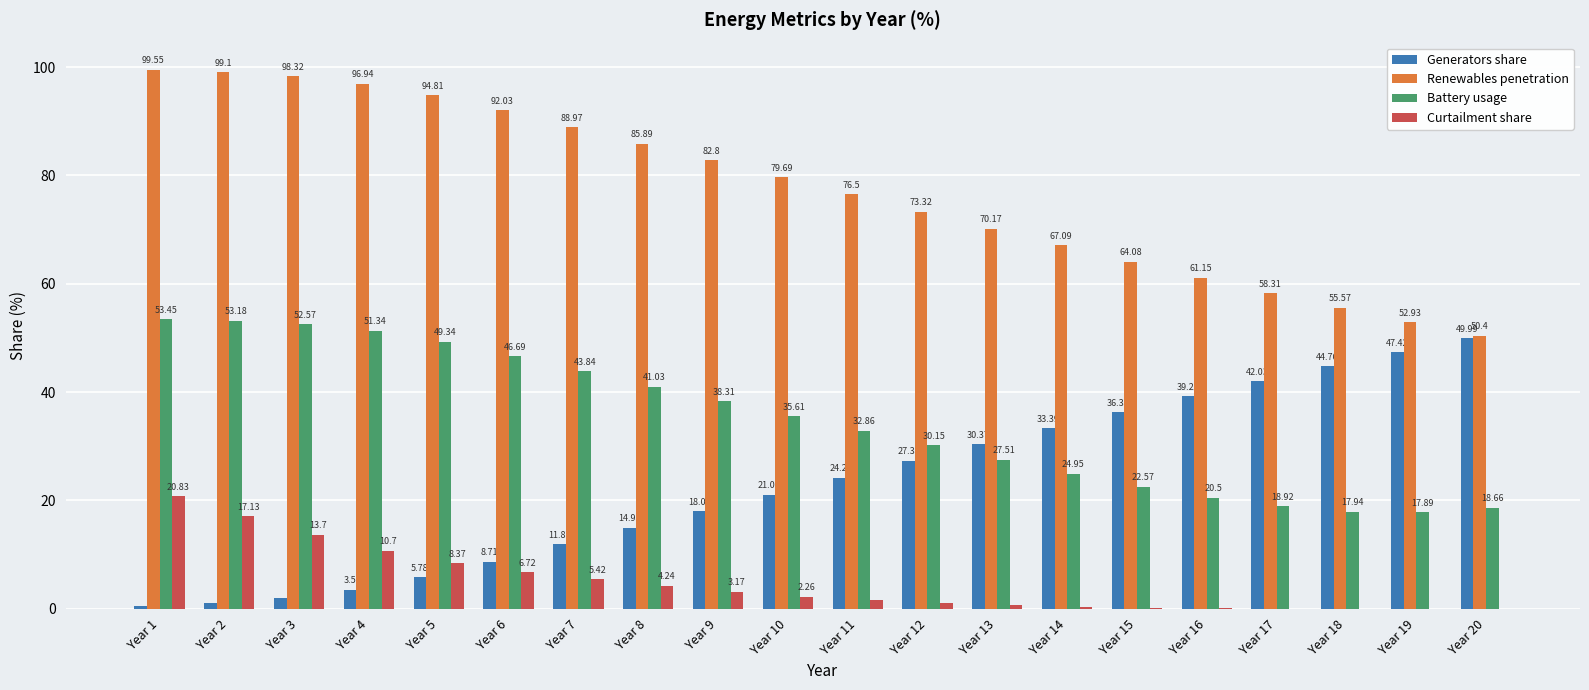

Which series has the largest total across all categories?

Renewables penetration